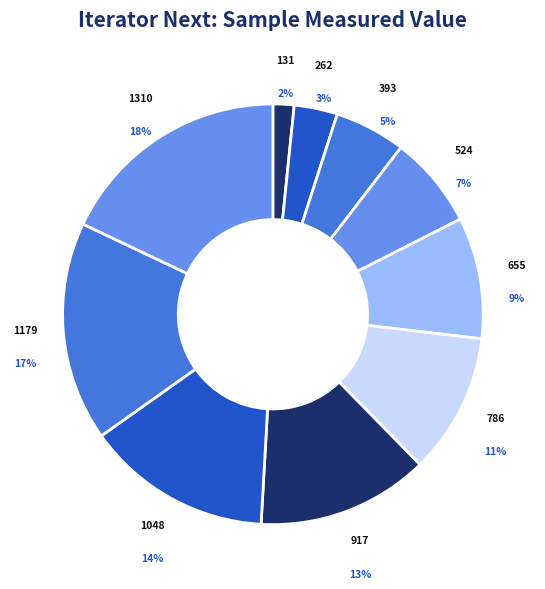

What is the smallest slice in the pie chart?

131